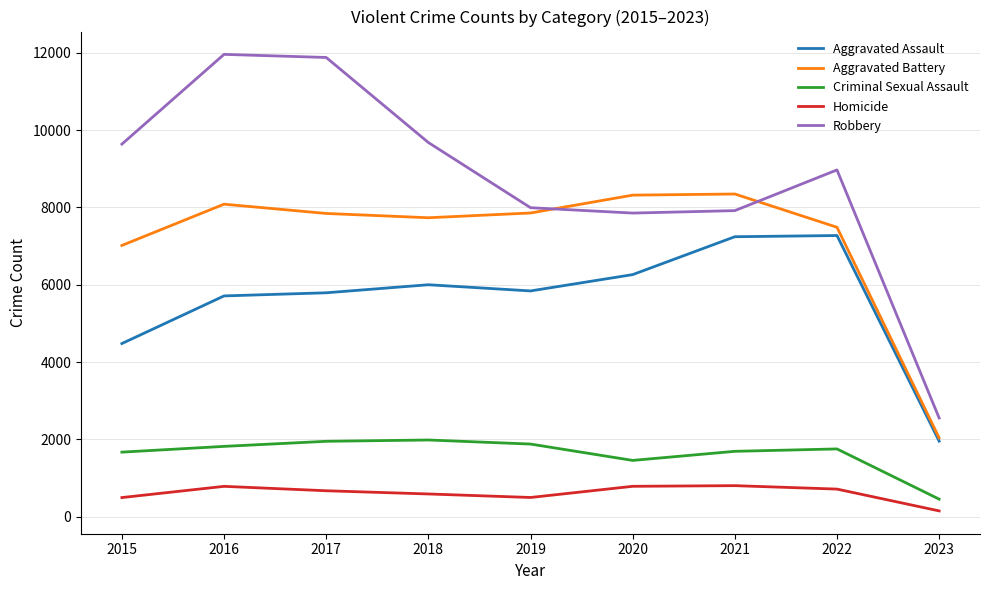

Where is Criminal Sexual Assault nearest to the value 1220?

2020